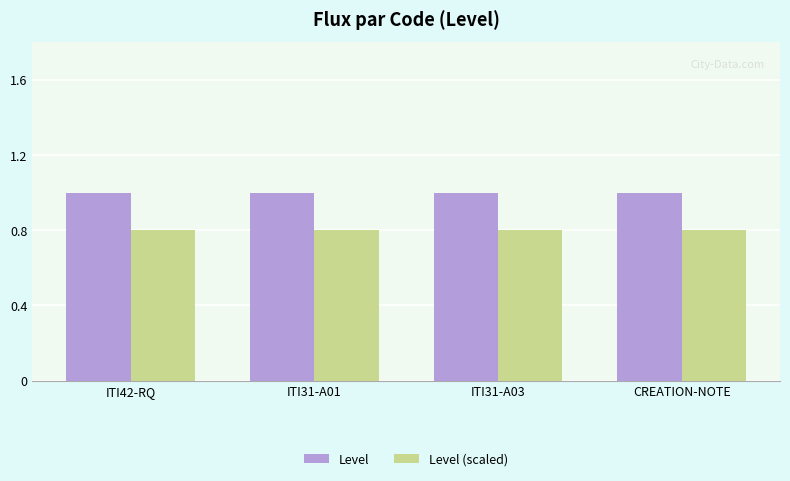

What is the smallest value displayed?

0.8